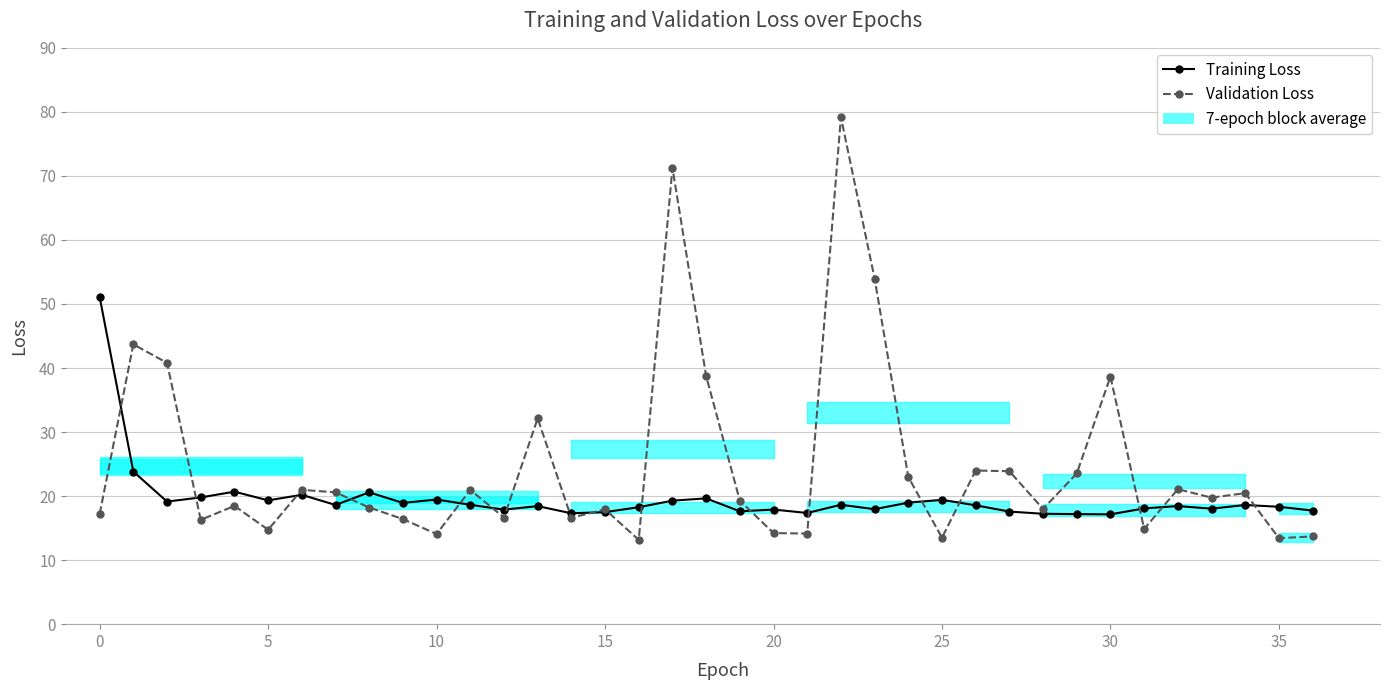

Rank the series by their average value, from highest to lowest.

val_loss, loss